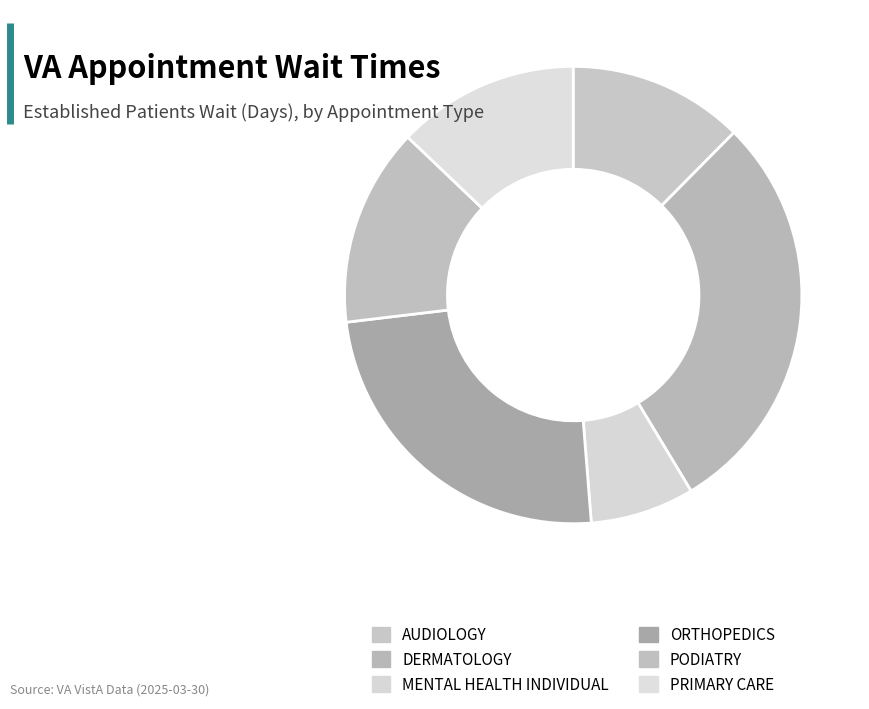

What percentage do MENTAL HEALTH INDIVIDUAL and DERMATOLOGY together represent?

36.3%